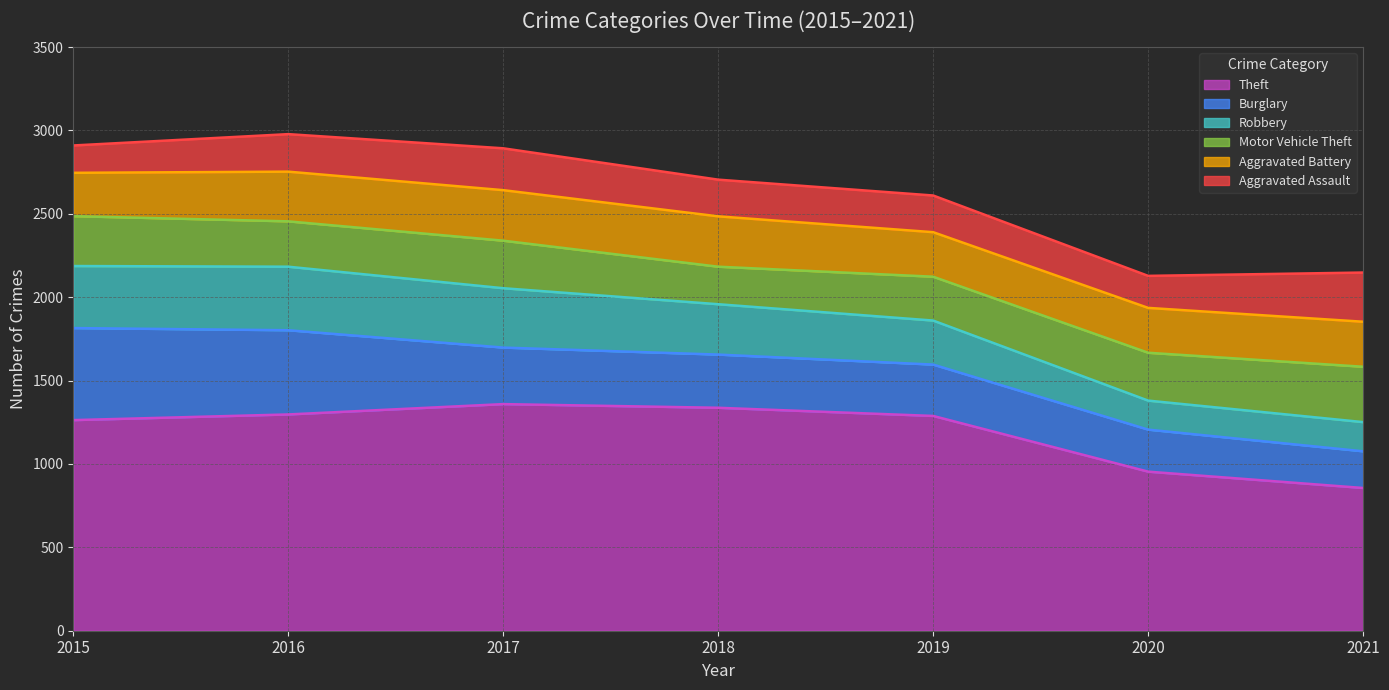

What is the total value across all series at 2020?

2128